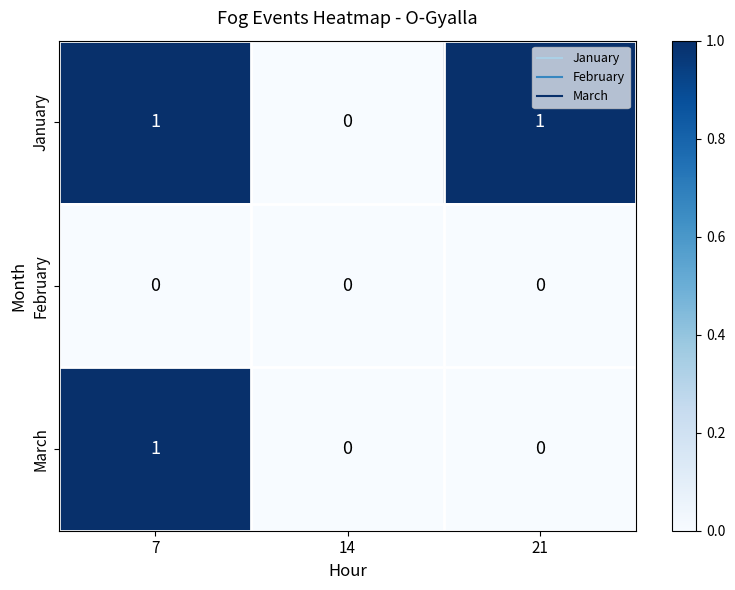

At which category is the sum across all series the highest?

7